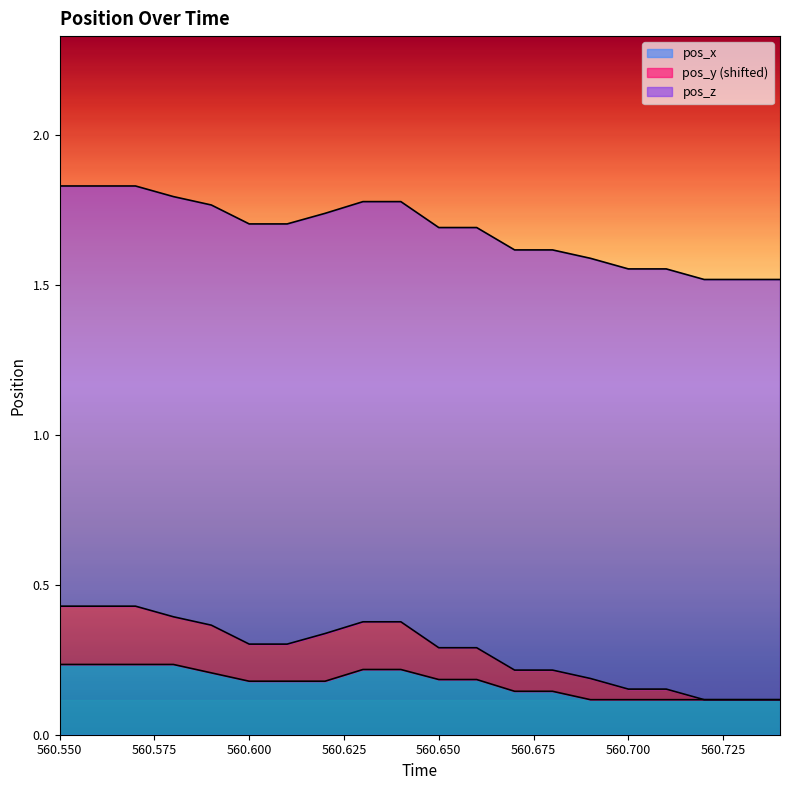

List the labels in order of pos_y value, largest first.

560.55, 560.56, 560.57, 560.58, 560.63, 560.64, 560.59, 560.62, 560.6, 560.61, 560.65, 560.66, 560.67, 560.68, 560.69, 560.7, 560.71, 560.72, 560.73, 560.74